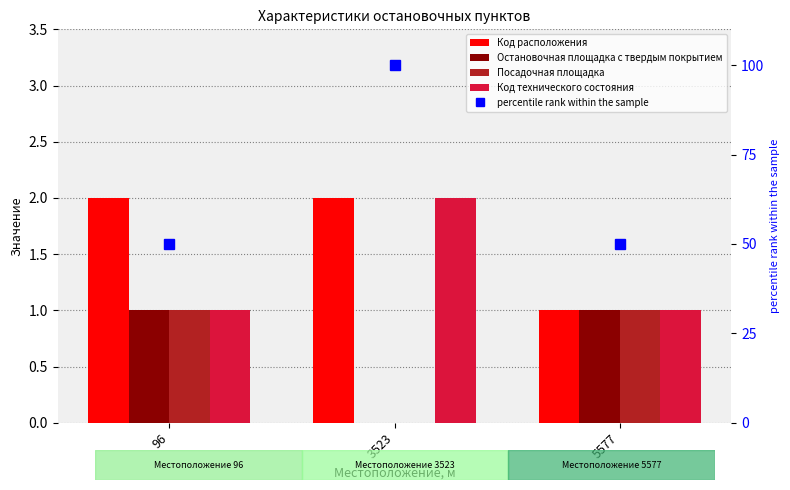

Which series changed the most between 3523 and 5577?

percentile rank within the sample